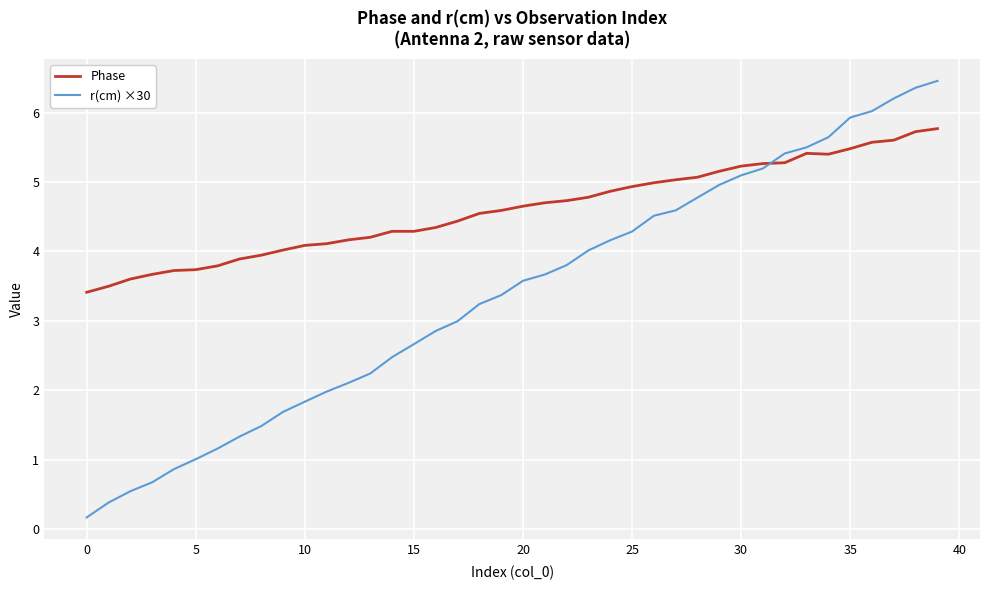

Which series has the widest spread of values?

r(cm) ×30